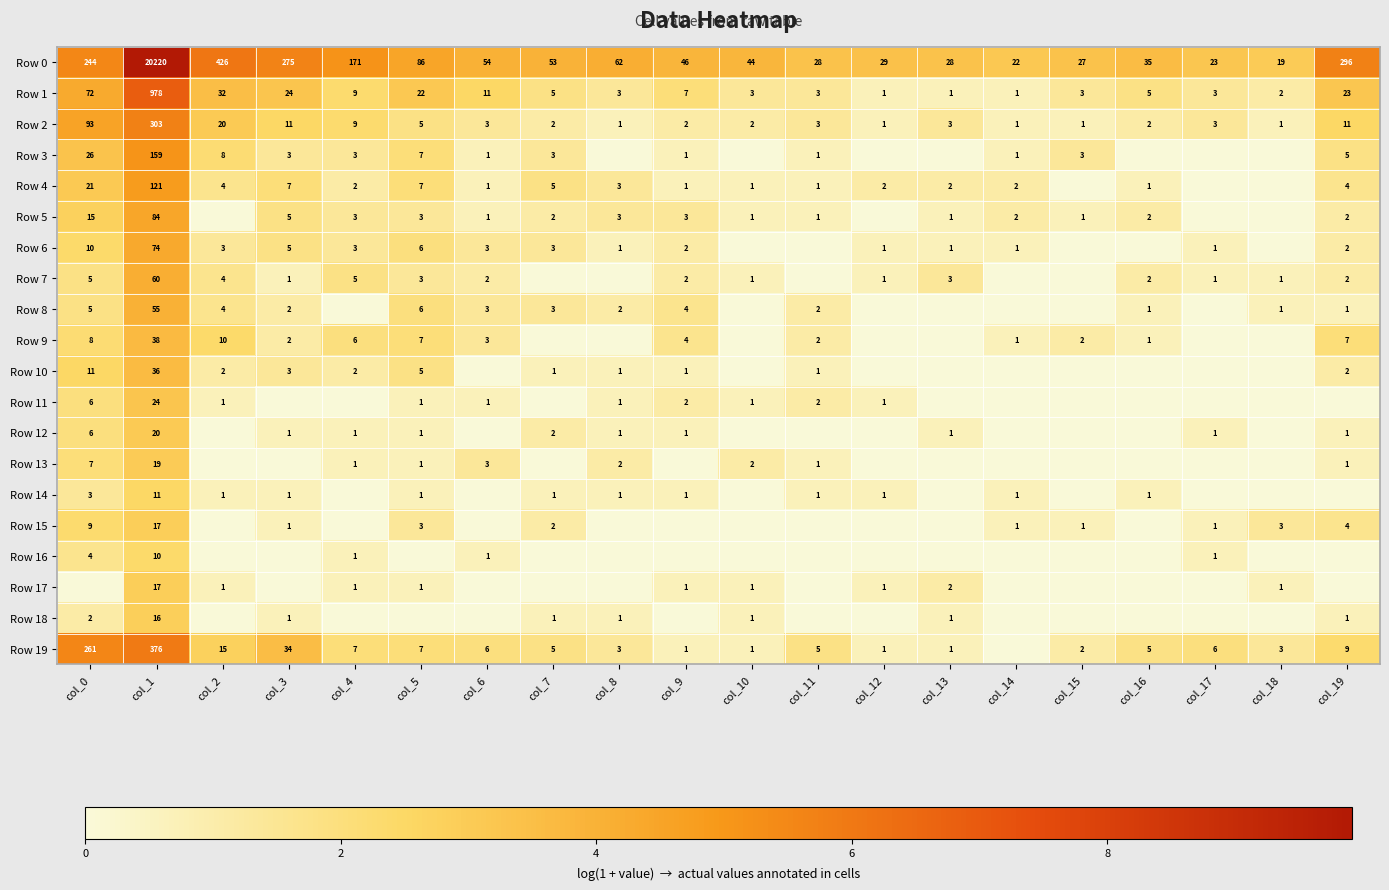

At which label does Row 0 reach its minimum?

col_18